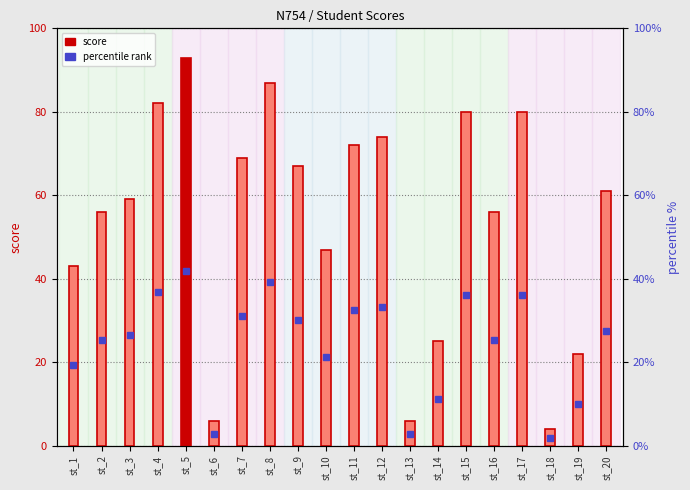

Does the chart contain stacked bars?

No